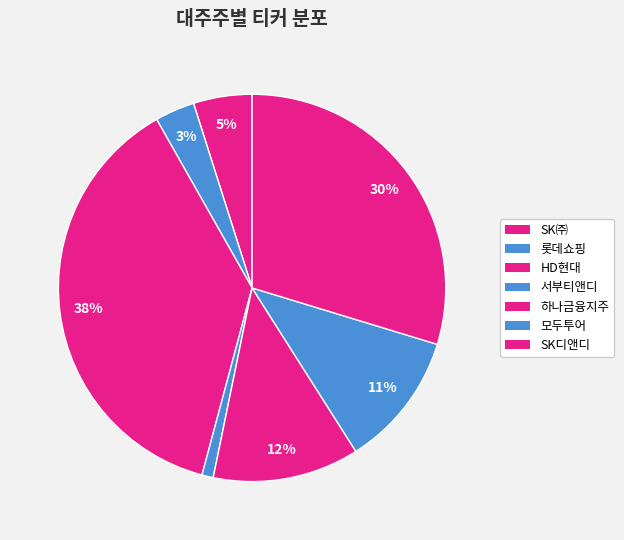

To the nearest percent, what is the combined percentage of SK㈜ and SK디앤디?

35%